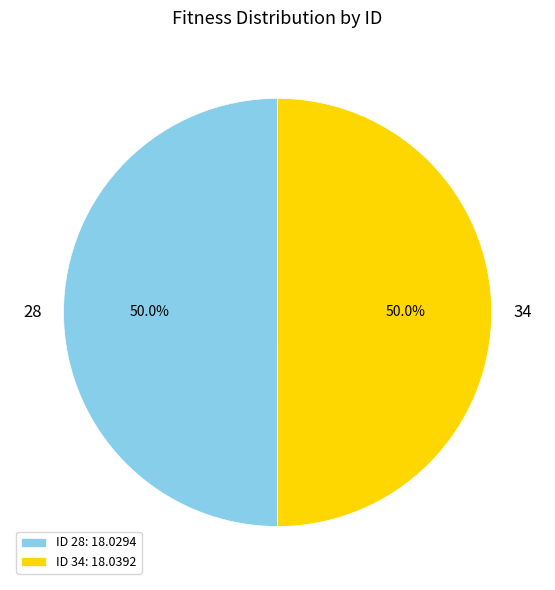

Count the number of slices in the pie.

2